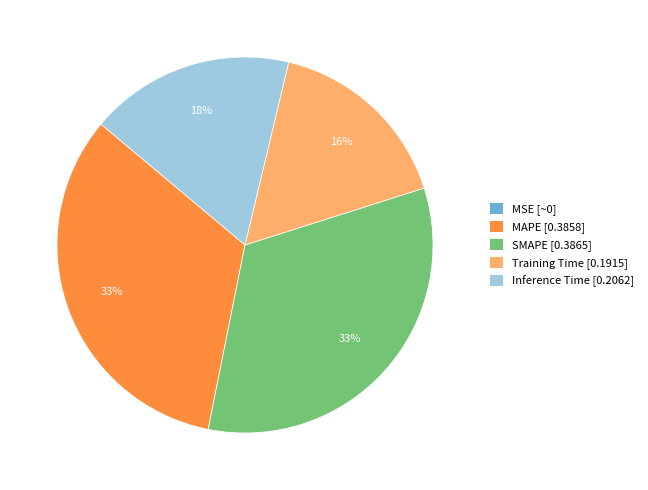

The MAPE slice represents 33% of the pie. True or false?

True